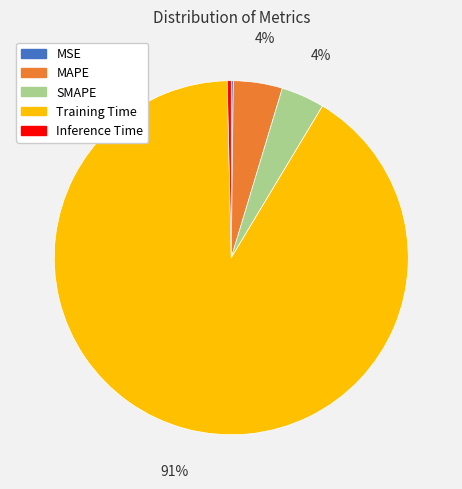

To the nearest percent, what portion does MAPE represent?

4%